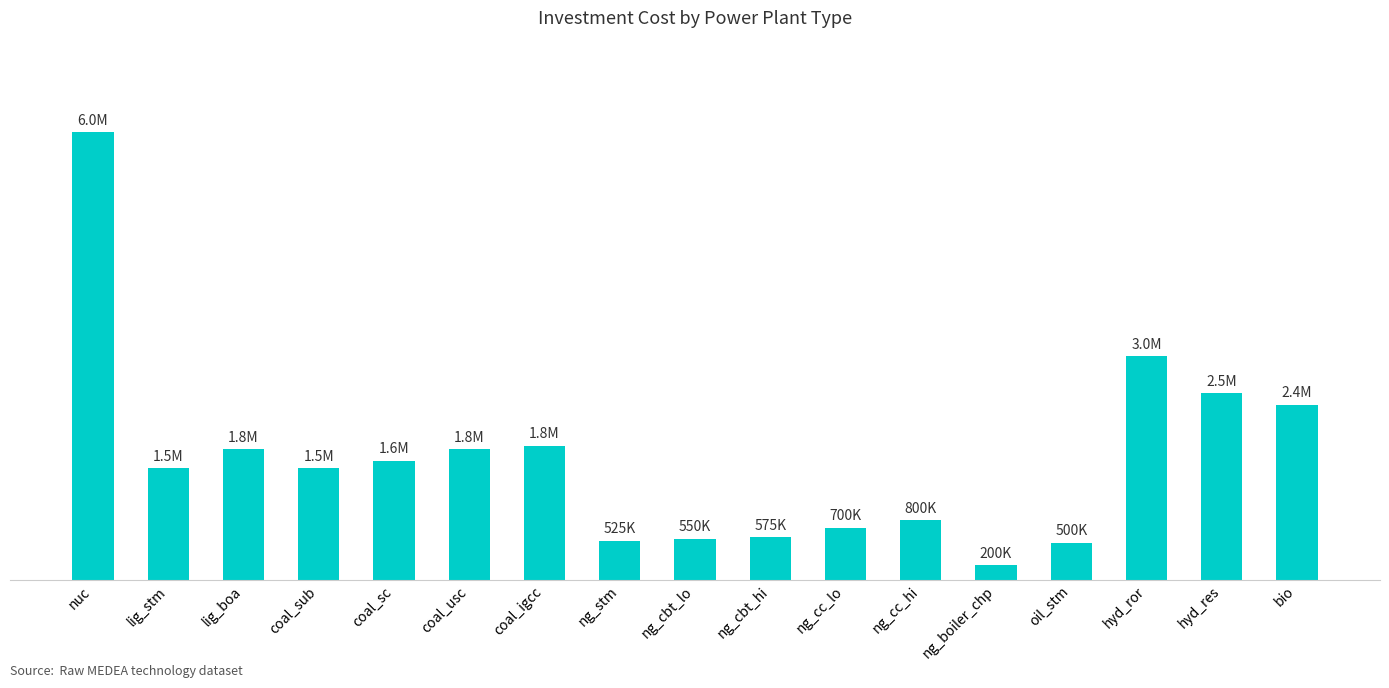

Are the bars horizontal?

No